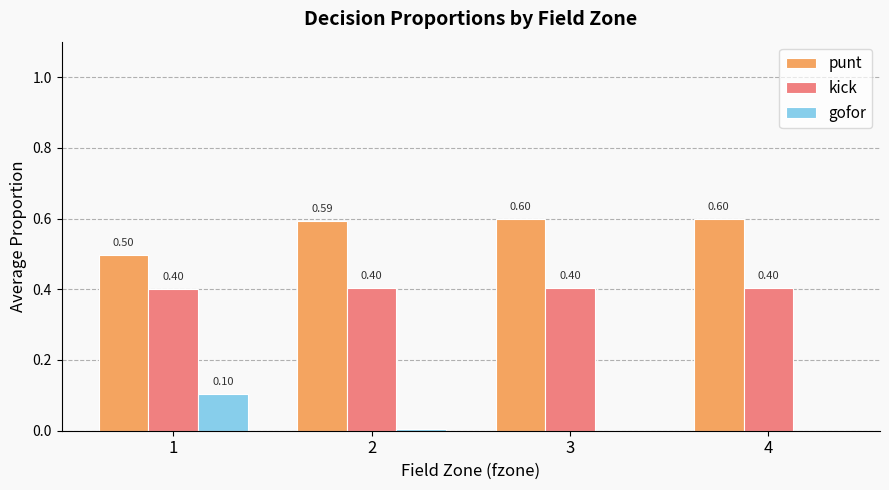

What is the sum of the punt values at 4 and 3?

1.2